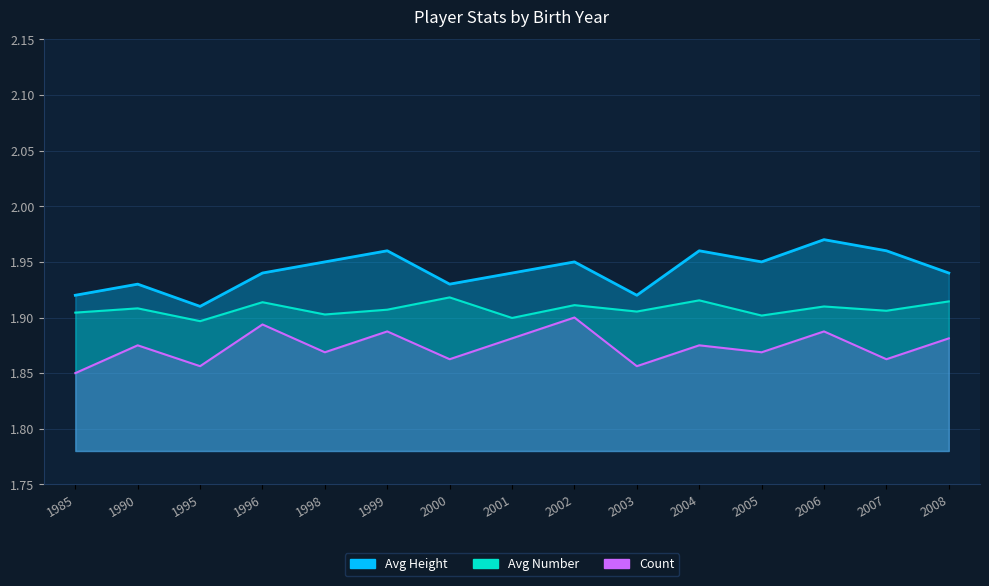

What are all the series names shown in the legend?

Avg Height, Avg Number, Count